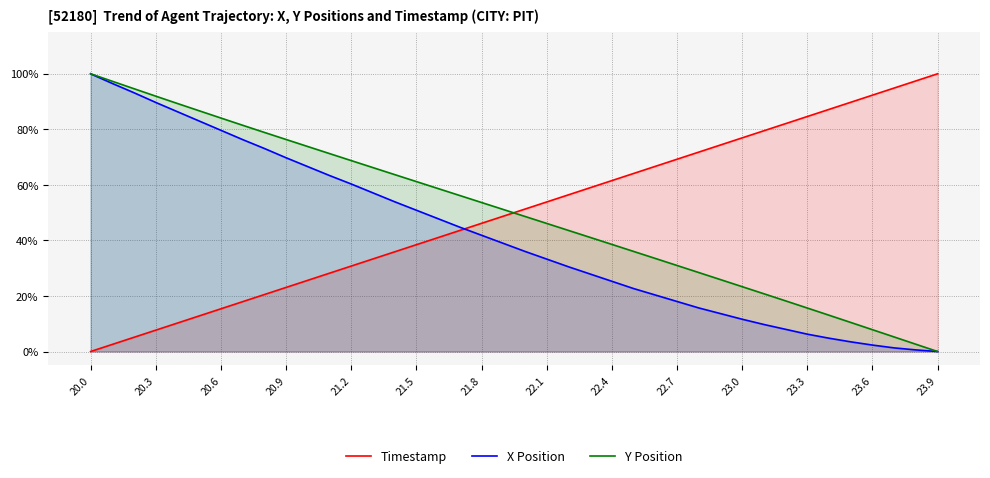

Which series has the largest total across all categories?

Timestamp